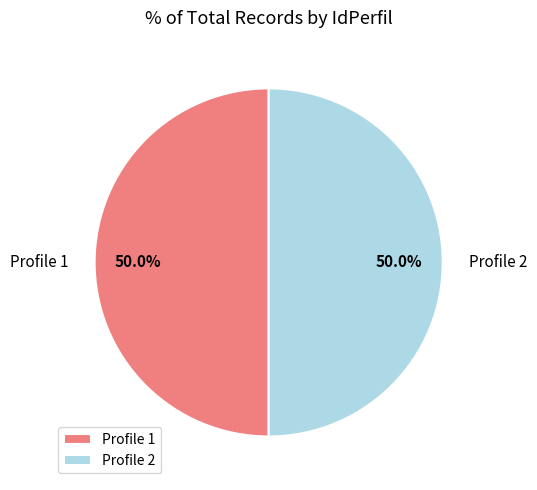

What percentage is NOT represented by Profile 1?

50.0%